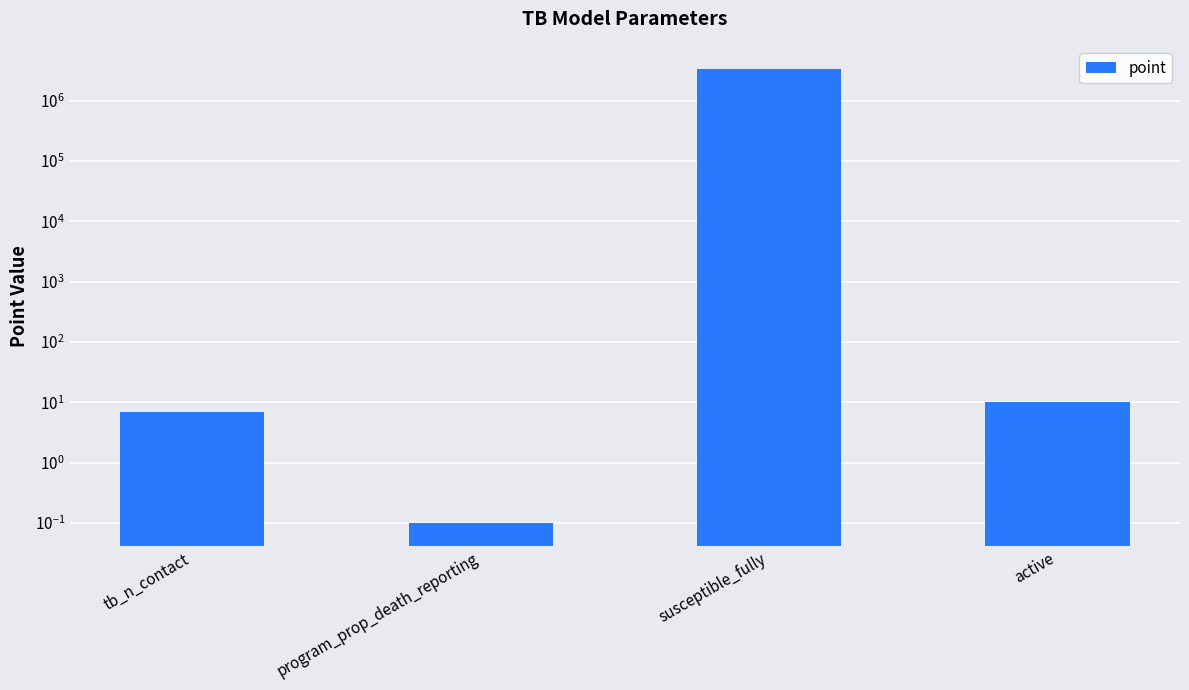

Rank the categories by value from highest to lowest.

susceptible_fully, active, tb_n_contact, program_prop_death_reporting